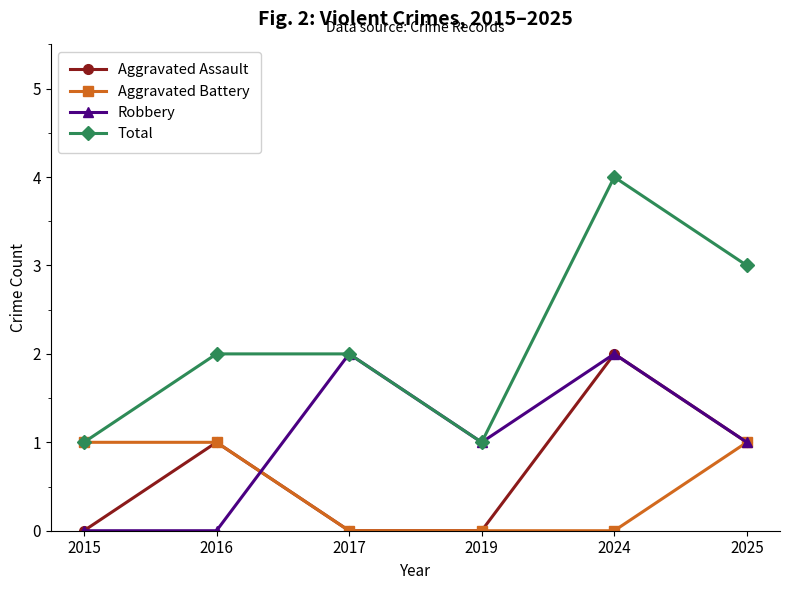

What is the difference between the maximum and minimum values in the Aggravated Assault series?

2